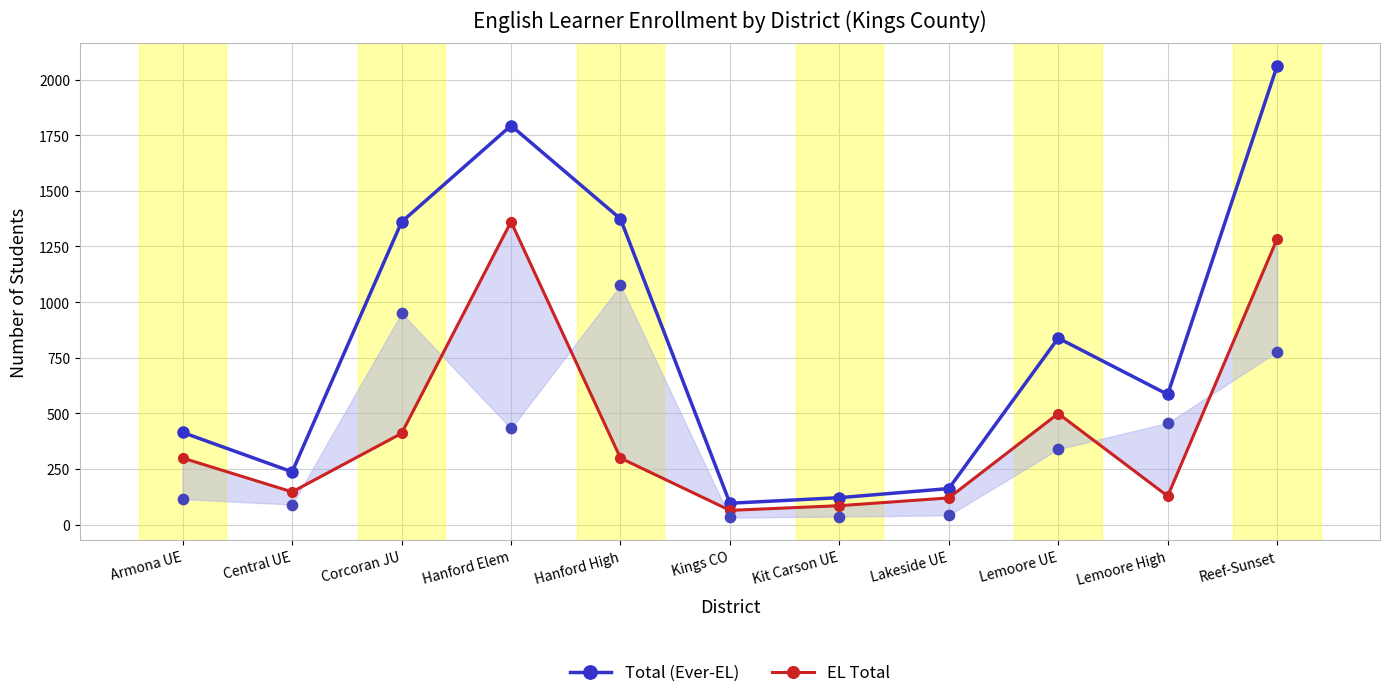

What are all the series names shown in the legend?

Total (Ever-EL), EL Total